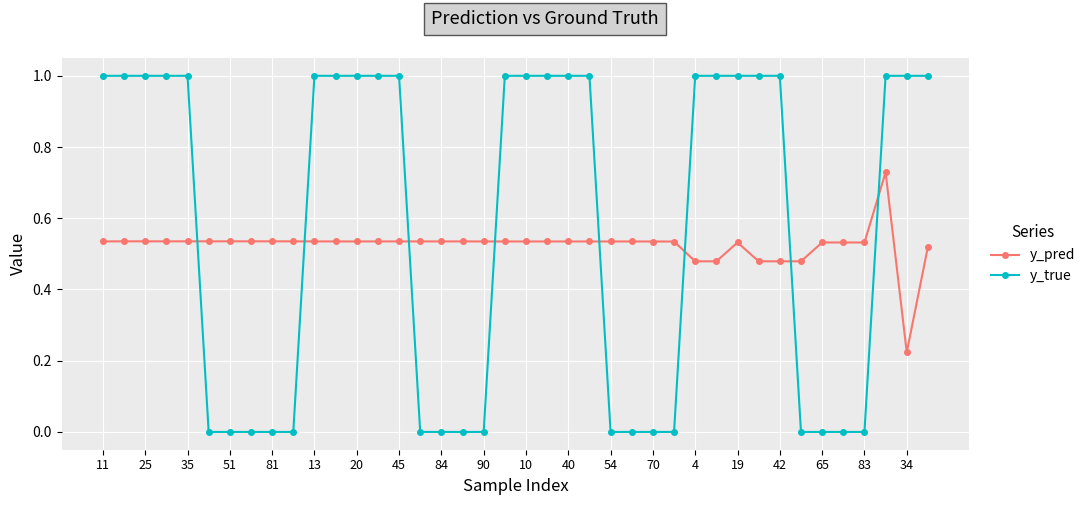

True or false: y_pred has more than 0 points higher than both neighbors.

True